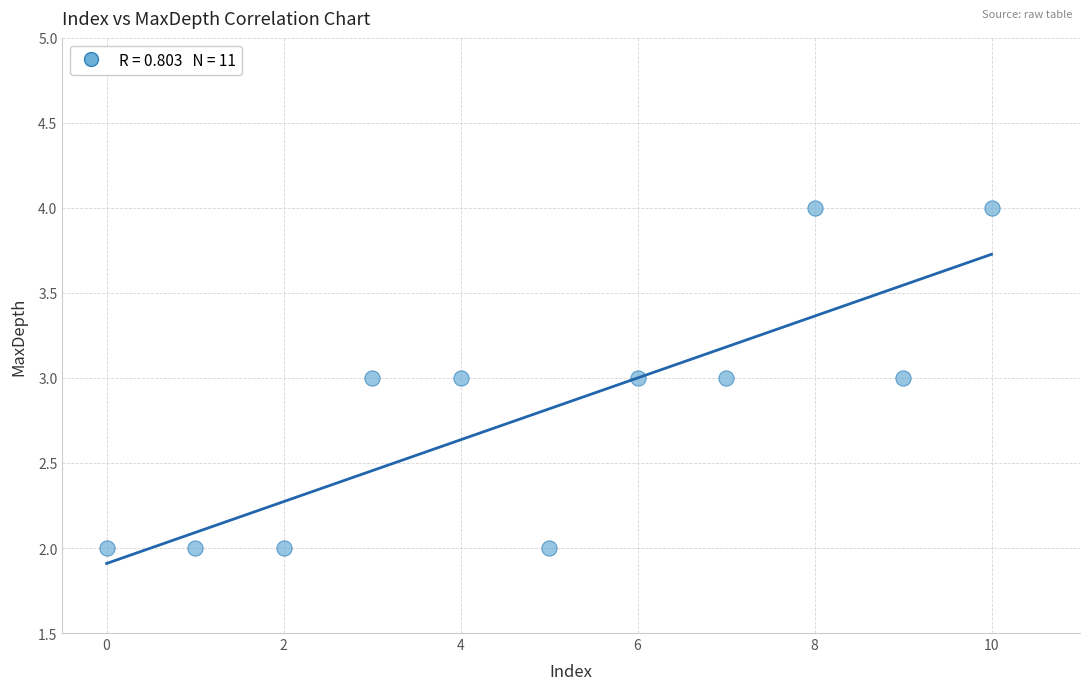

What is the average Y value?

3